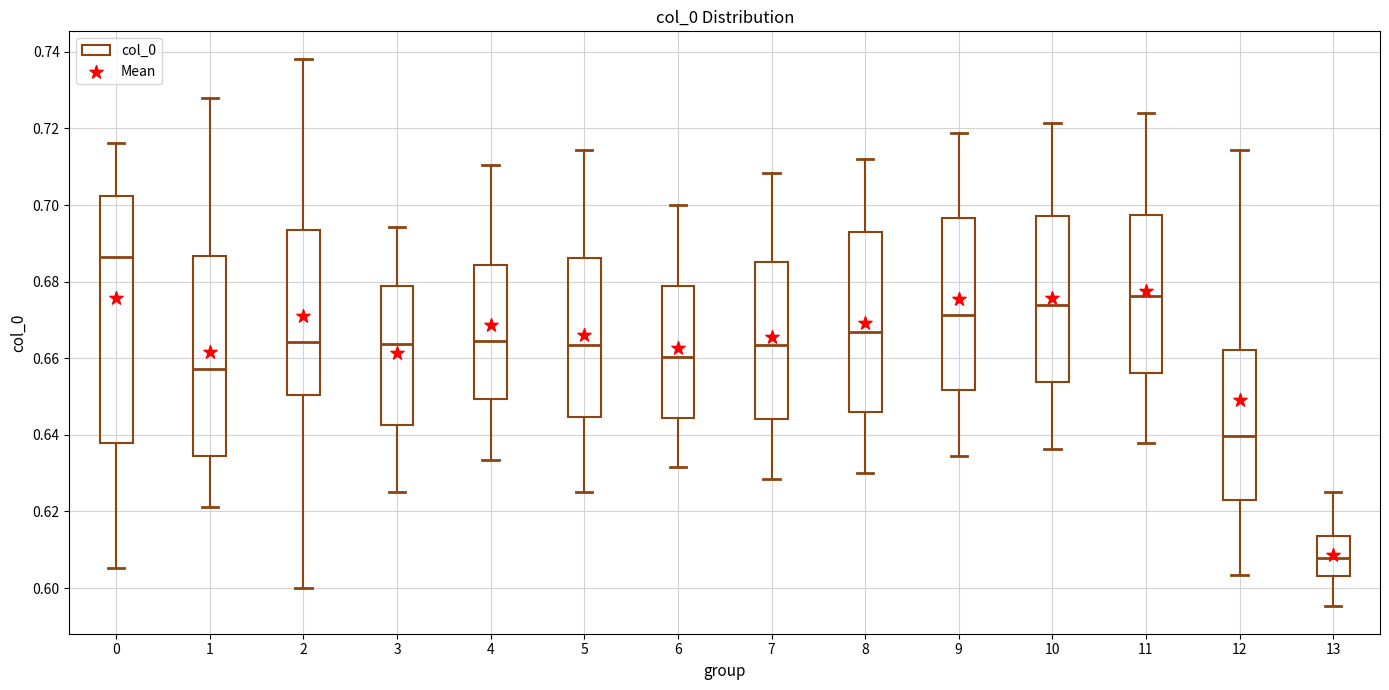

Reading left to right, read every box against the y-axis: the position of its median line, the range the box covers, and the ends of its whiskers. The values are not printed on the chart, so give them approximately, as read against the axis.

0: median 0.686, box 0.638 to 0.702, whiskers 0.606 to 0.716
1: median 0.658, box 0.634 to 0.686, whiskers 0.622 to 0.728
2: median 0.664, box 0.650 to 0.694, whiskers 0.600 to 0.738
3: median 0.664, box 0.642 to 0.678, whiskers 0.626 to 0.694
4: median 0.664, box 0.650 to 0.684, whiskers 0.634 to 0.710
5: median 0.664, box 0.644 to 0.686, whiskers 0.626 to 0.714
6: median 0.660, box 0.644 to 0.678, whiskers 0.632 to 0.700
7: median 0.664, box 0.644 to 0.686, whiskers 0.628 to 0.708
8: median 0.666, box 0.646 to 0.692, whiskers 0.630 to 0.712
9: median 0.672, box 0.652 to 0.696, whiskers 0.634 to 0.718
10: median 0.674, box 0.654 to 0.698, whiskers 0.636 to 0.722
11: median 0.676, box 0.656 to 0.698, whiskers 0.638 to 0.724
12: median 0.640, box 0.624 to 0.662, whiskers 0.604 to 0.714
13: median 0.608, box 0.604 to 0.614, whiskers 0.596 to 0.626